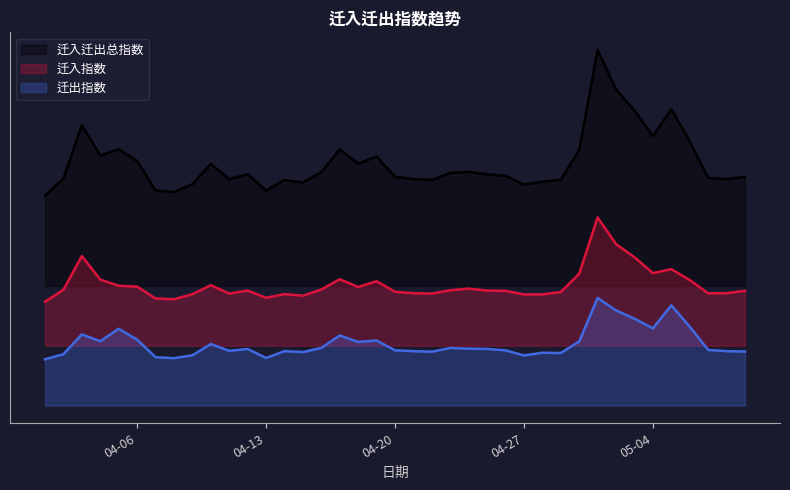

True or false: 迁出指数 and 迁入迁出总指数 intersect in this chart.

False